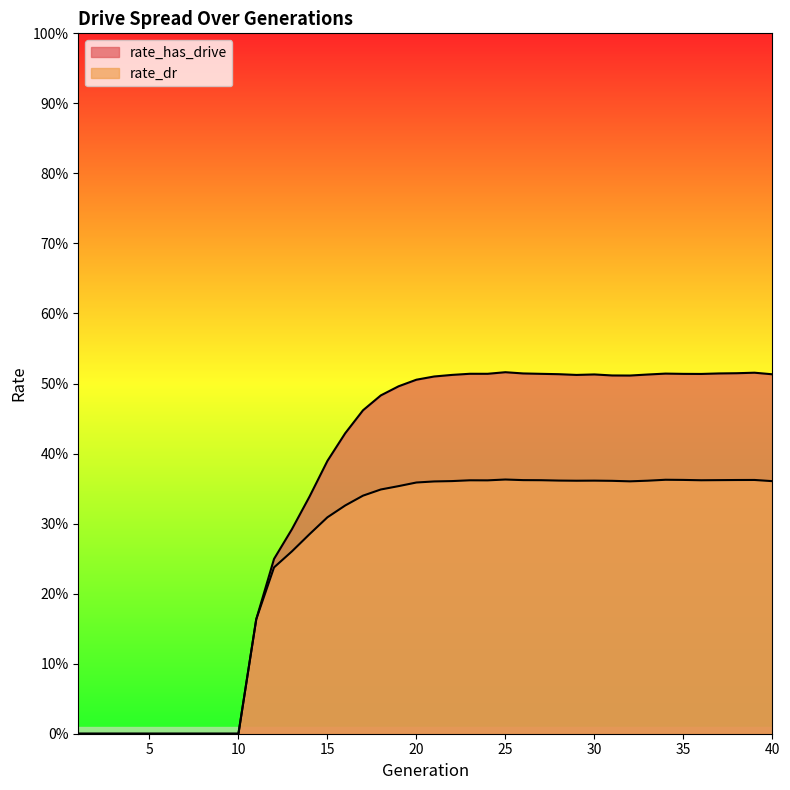

List the series in order of their peak value, lowest first.

rate_dr, rate_has_drive